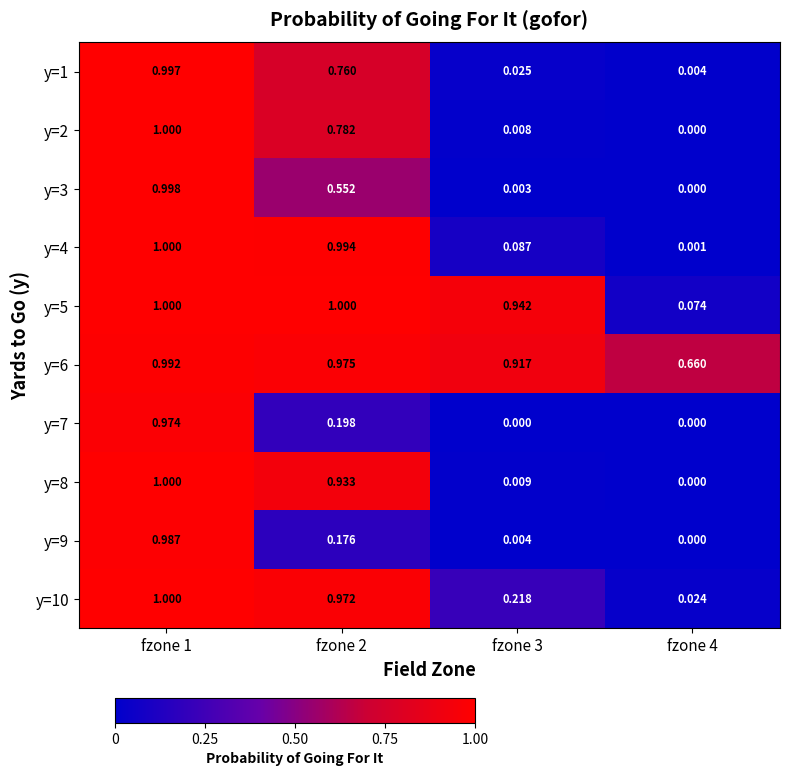

Is the value of y=3 at fzone 1 greater than the value of y=10 at fzone 3?

Yes